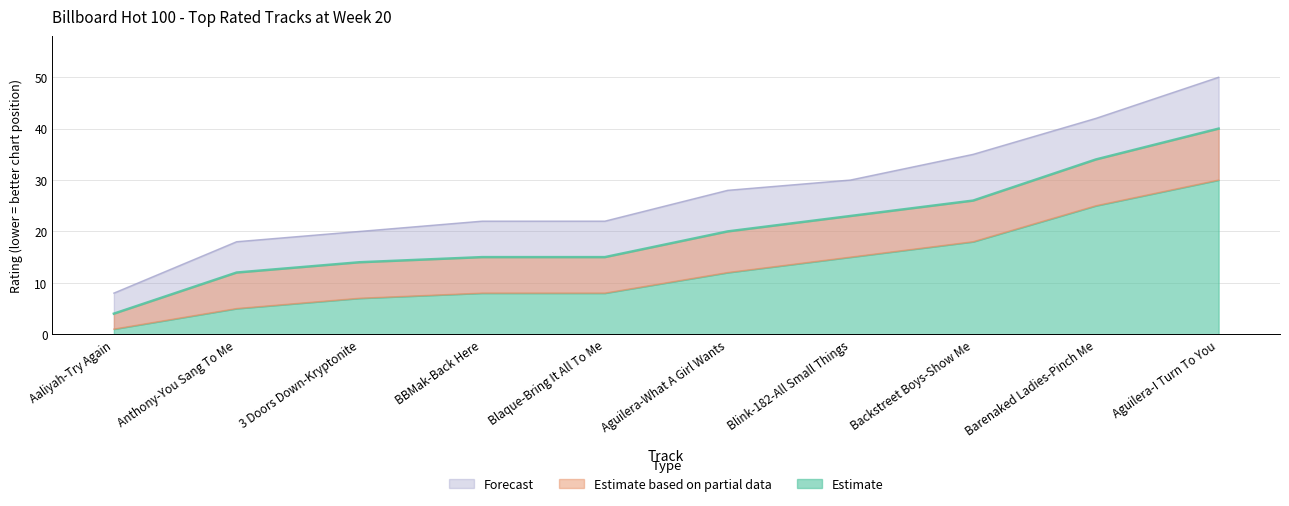

What is the value of the Upper Bound point at the 7th from the left?

30